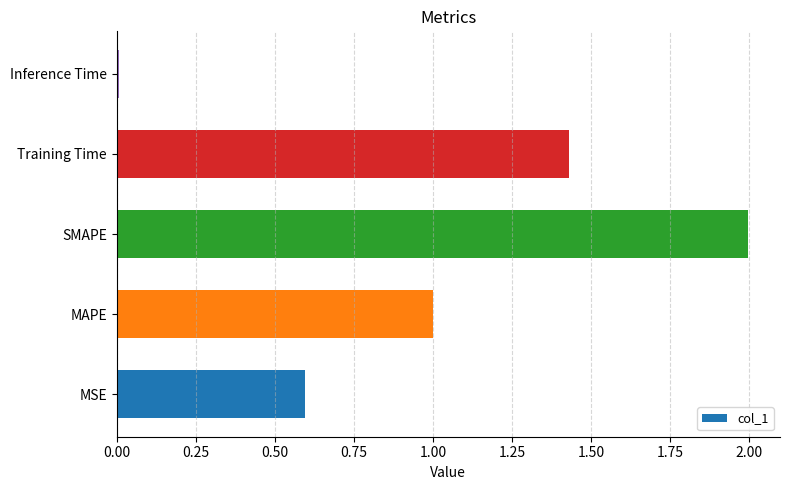

The value at MSE is 0.6. True or false?

True